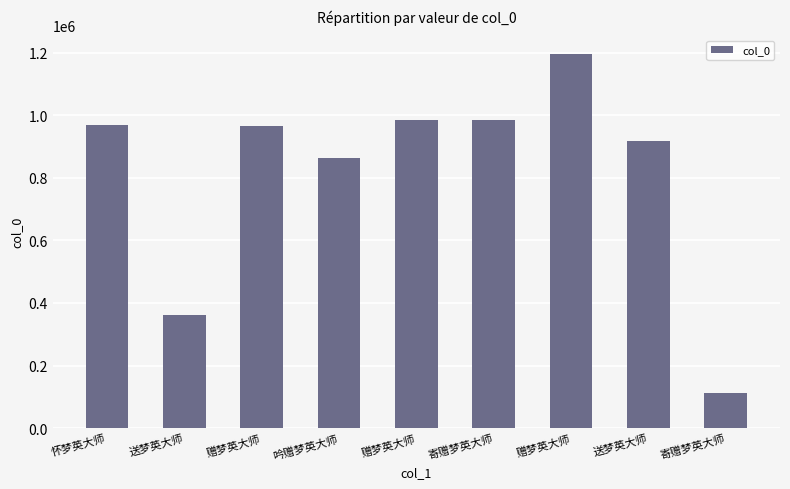

Is it true that the value at 赠梦英大师 is 436580?

False